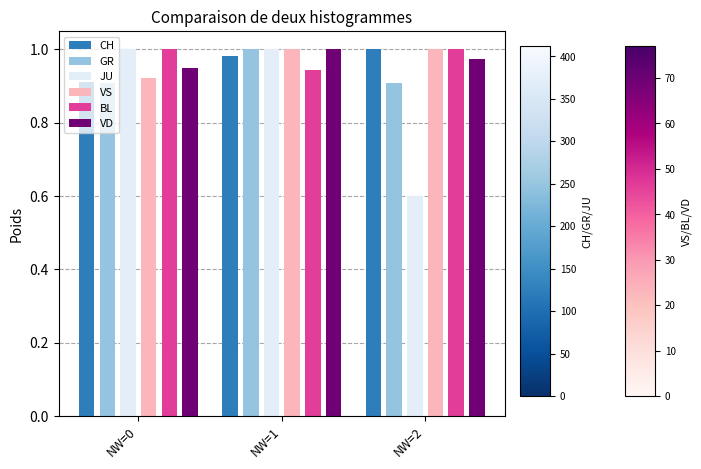

How many distinct data groups are displayed?

6